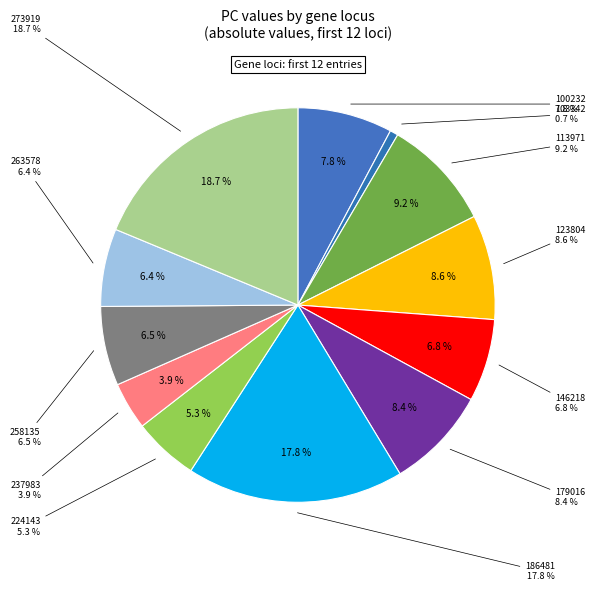

What is the smallest slice in the pie chart?

103342